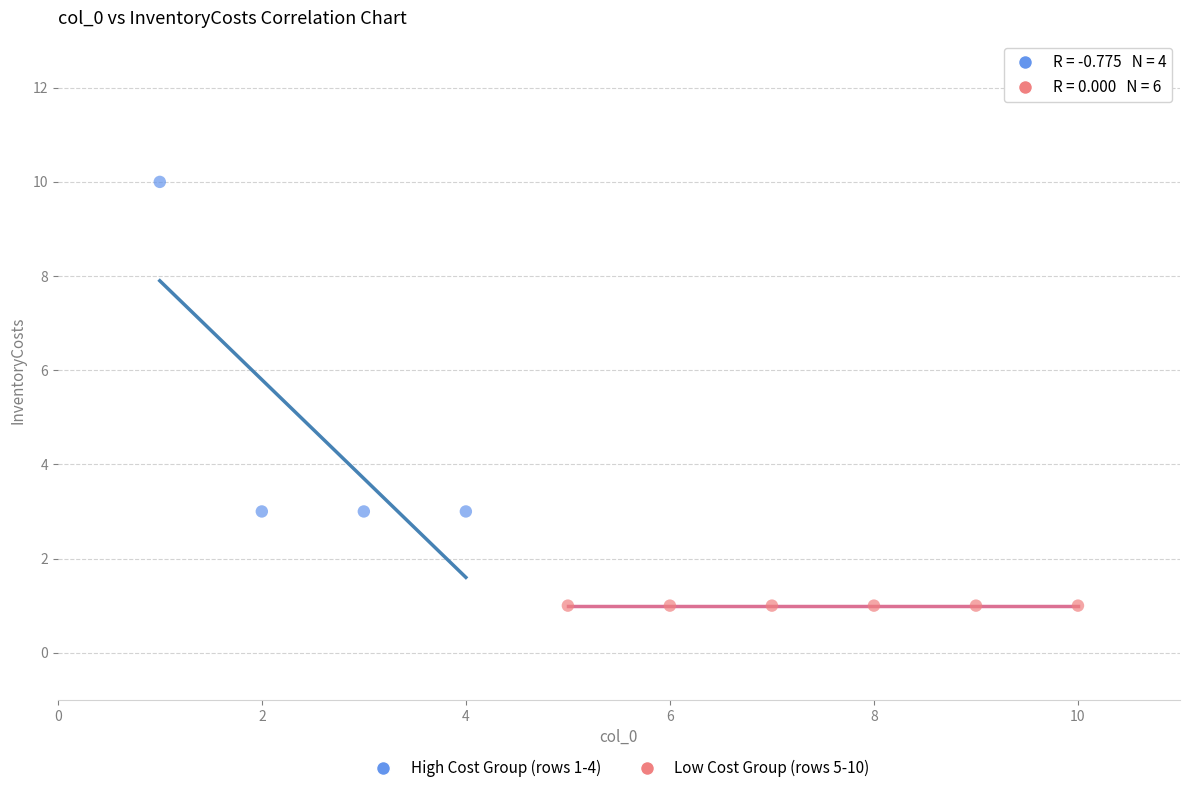

Which series reaches the maximum Y coordinate?

High Cost Group (rows 1-4)